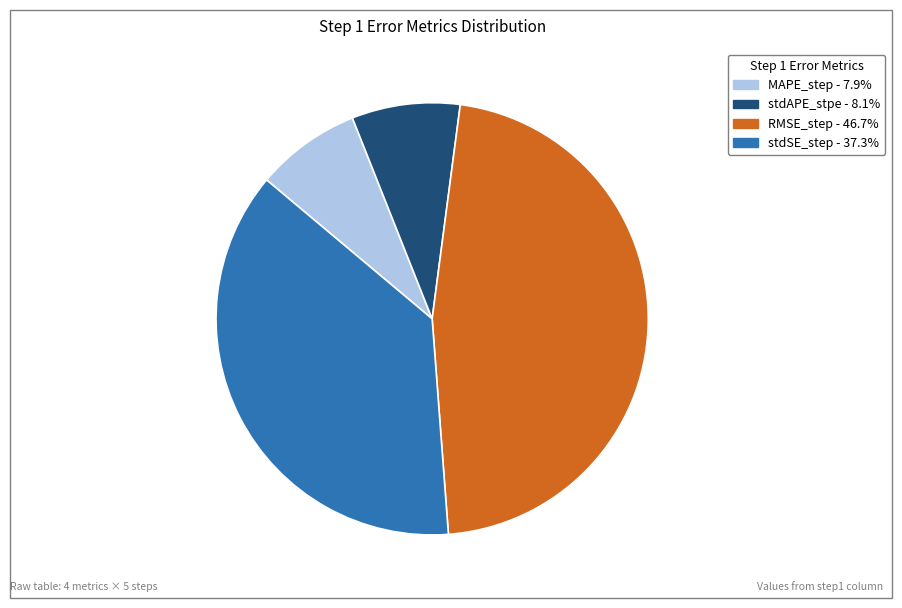

Is stdSE_step the majority of the pie?

No